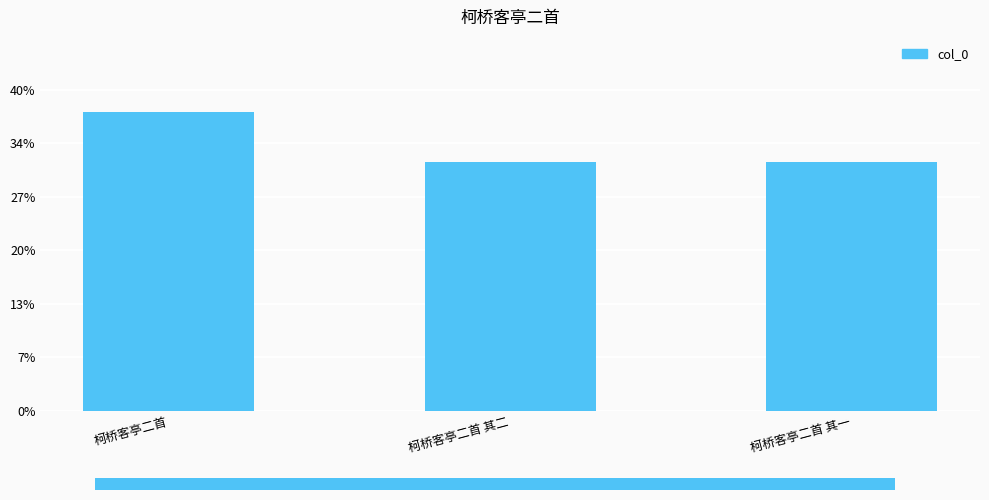

The value at 柯桥客亭二首 is 1907378. True or false?

False